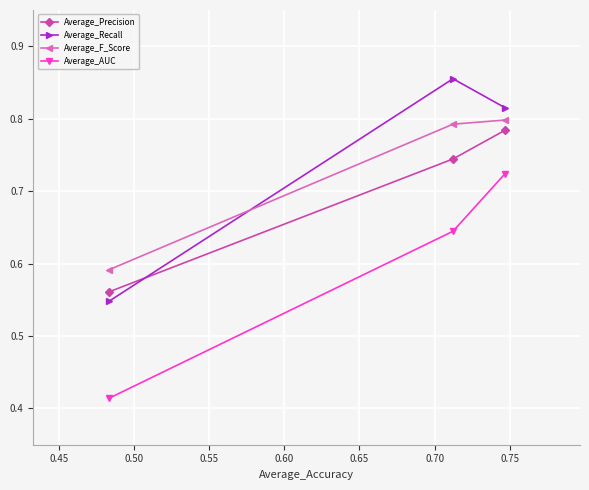

Count the Average_Recall values in the range 0 to 1.

3